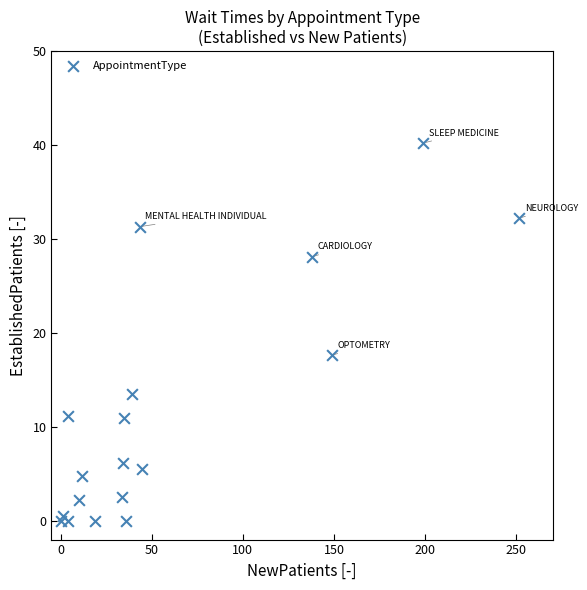

What Y value in the scatter plot is closest to 20?

17.6